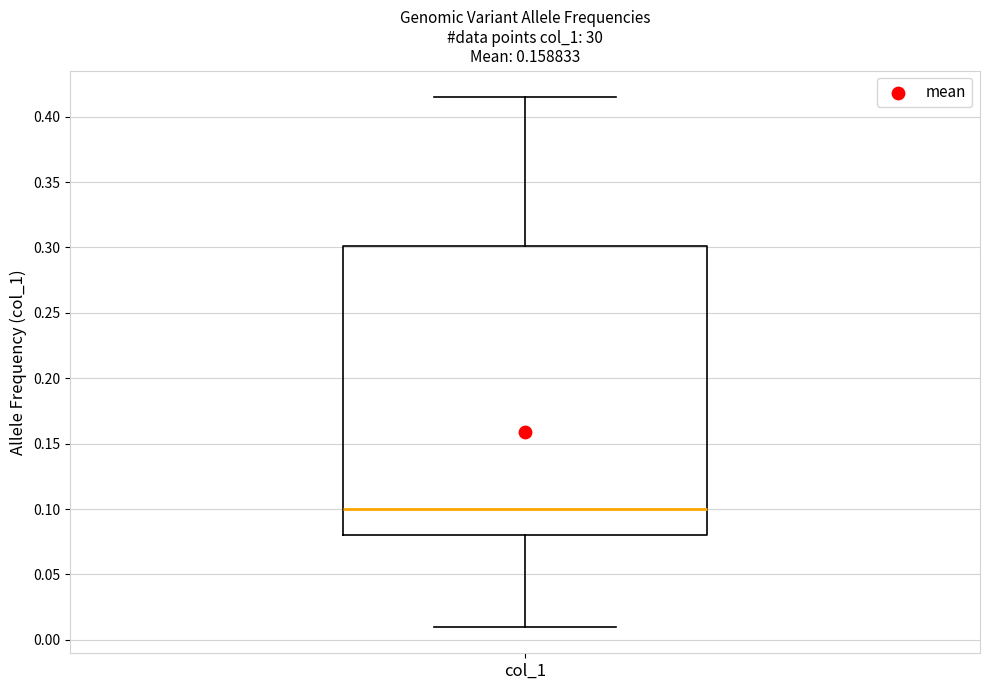

Where is the upper edge of the box for col_1 on the y-axis? The values are not printed on the chart, so give them approximately, as read against the axis.

0.300